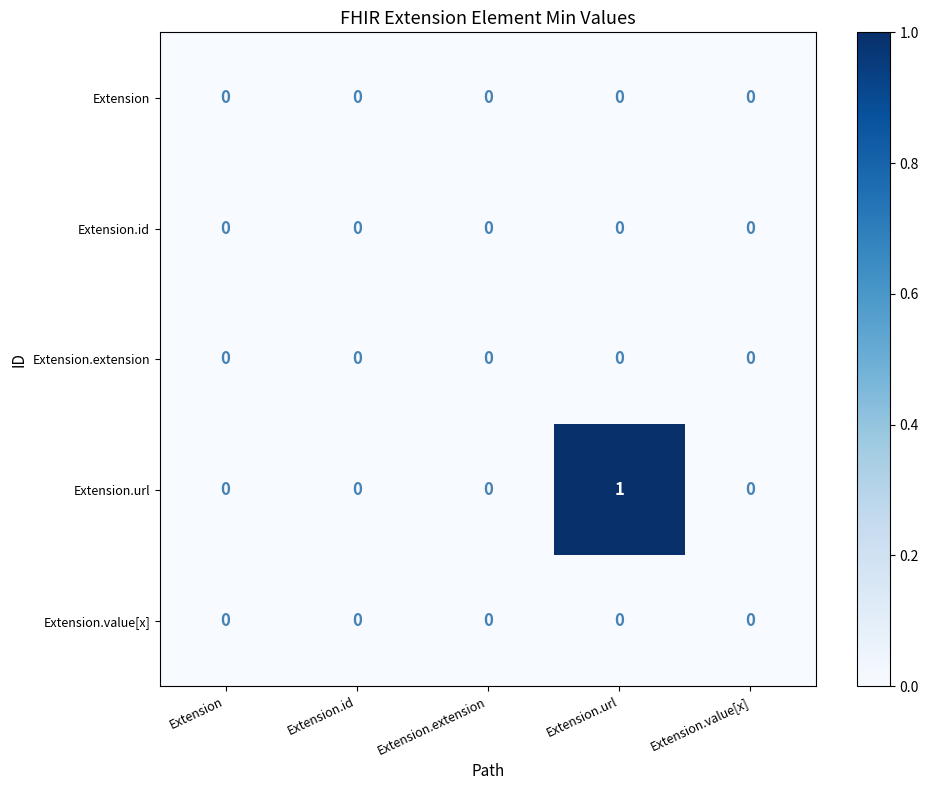

Is the value of Extension.url at Extension.url greater than the value of Extension at Extension.value[x]?

Yes